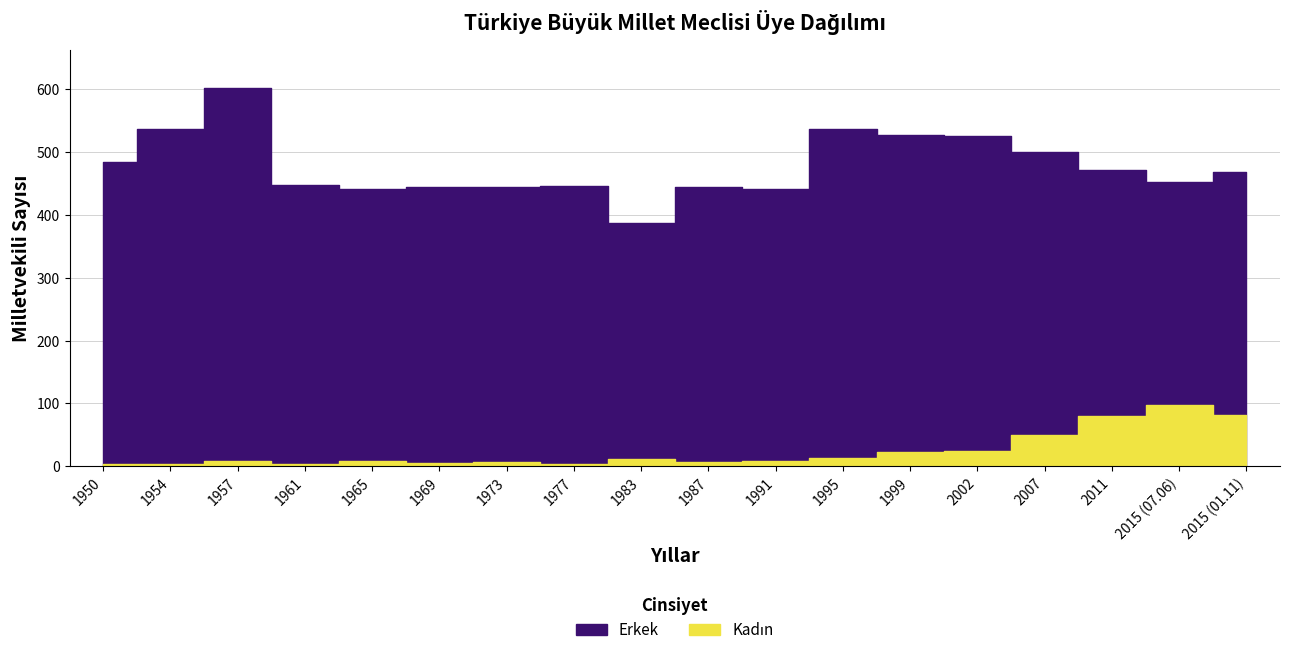

What is the label of the 11th point from the right?

1977